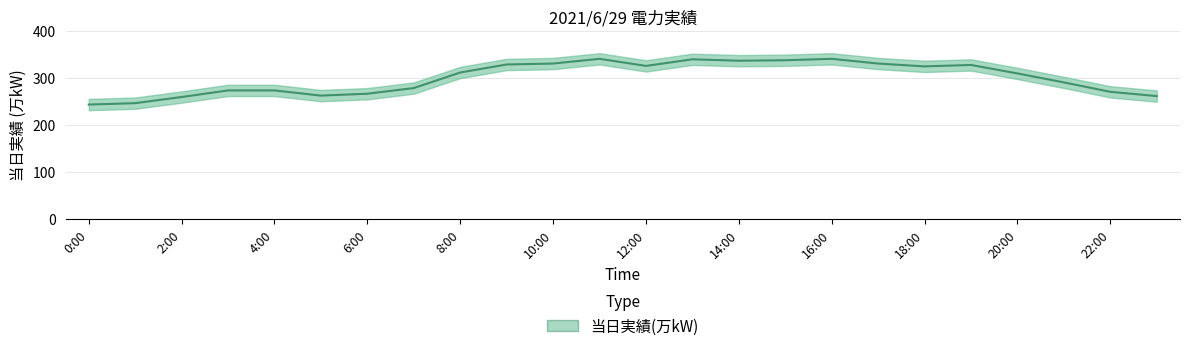

What position from the left is 9:00?

10